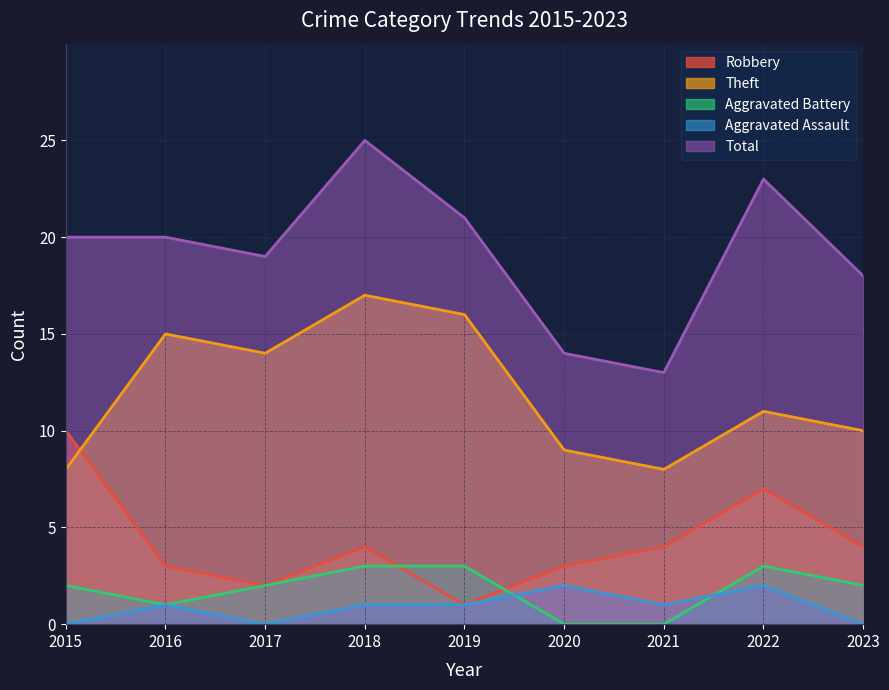

Which series changed the most between 2015 and 2021?

Total